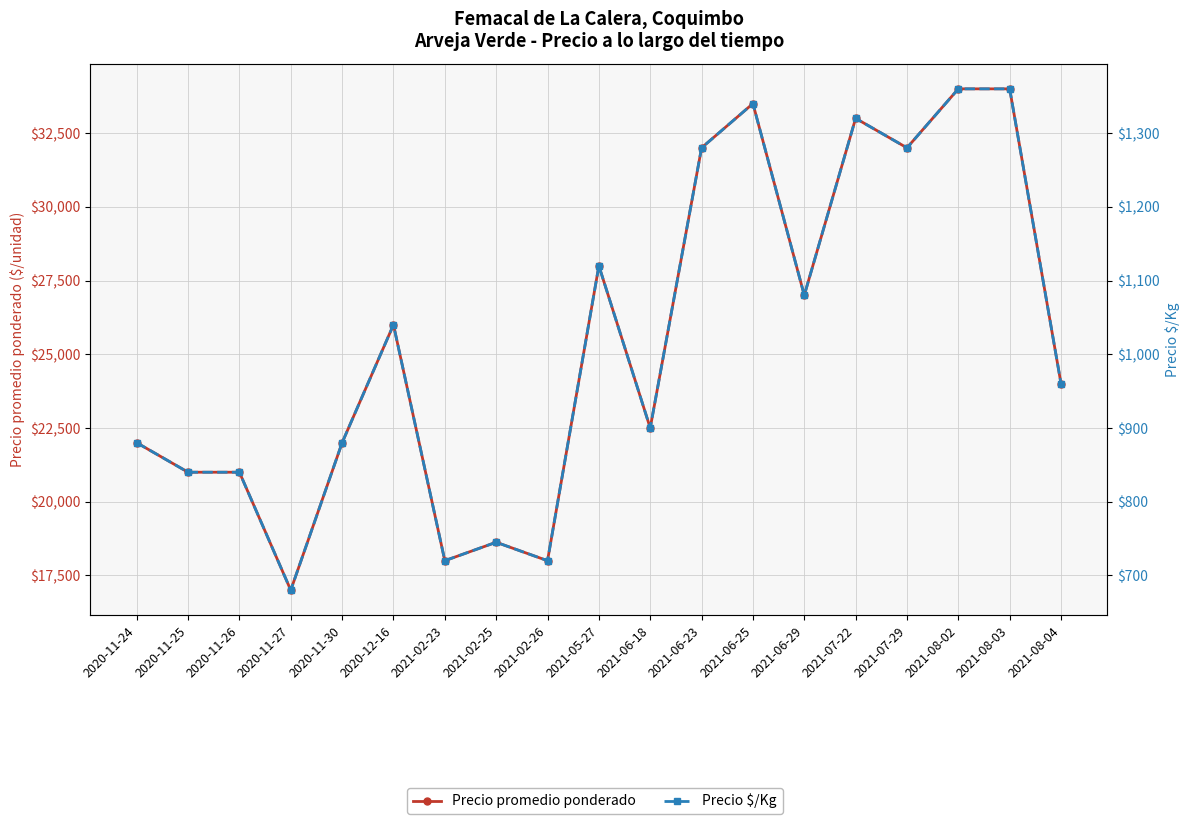

Reading right to left, transcribe all the data shown in this chart.

Precio promedio ponderado: 2021-08-04=24000	2021-08-03=34000	2021-08-02=34000	2021-07-29=32000	2021-07-22=33000	2021-06-29=27000	2021-06-25=33500	2021-06-23=32000	2021-06-18=22500	2021-05-27=28000	2021-02-26=18000	2021-02-25=18625	2021-02-23=18000	2020-12-16=26000	2020-11-30=22000	2020-11-27=17000	2020-11-26=21000	2020-11-25=21000	2020-11-24=22000
Precio $/Kg: 2021-08-04=960	2021-08-03=1360	2021-08-02=1360	2021-07-29=1280	2021-07-22=1320	2021-06-29=1080	2021-06-25=1340	2021-06-23=1280	2021-06-18=900	2021-05-27=1120	2021-02-26=720	2021-02-25=745	2021-02-23=720	2020-12-16=1040	2020-11-30=880	2020-11-27=680	2020-11-26=840	2020-11-25=840	2020-11-24=880